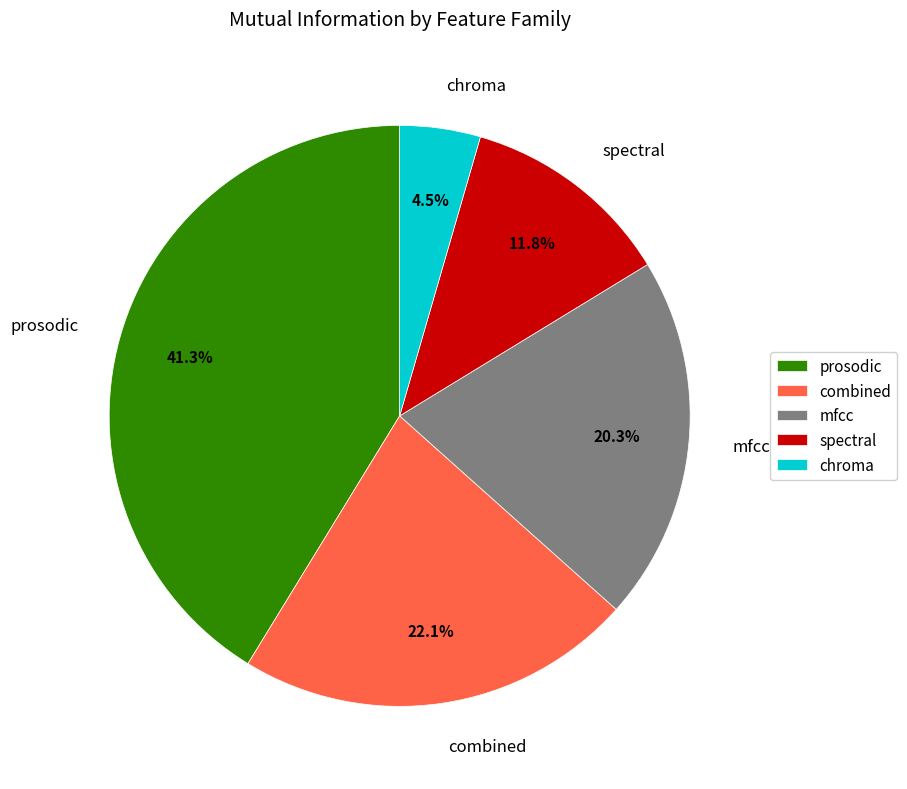

How many slices are in this pie chart?

5